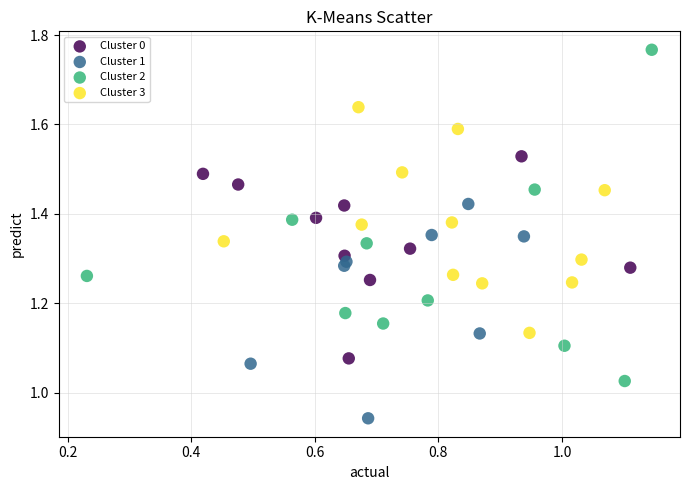

Which series reaches the minimum Y coordinate?

Cluster 1